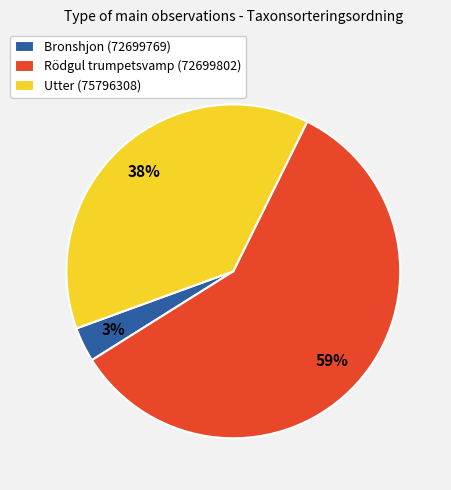

Is there a majority slice in this chart?

Yes